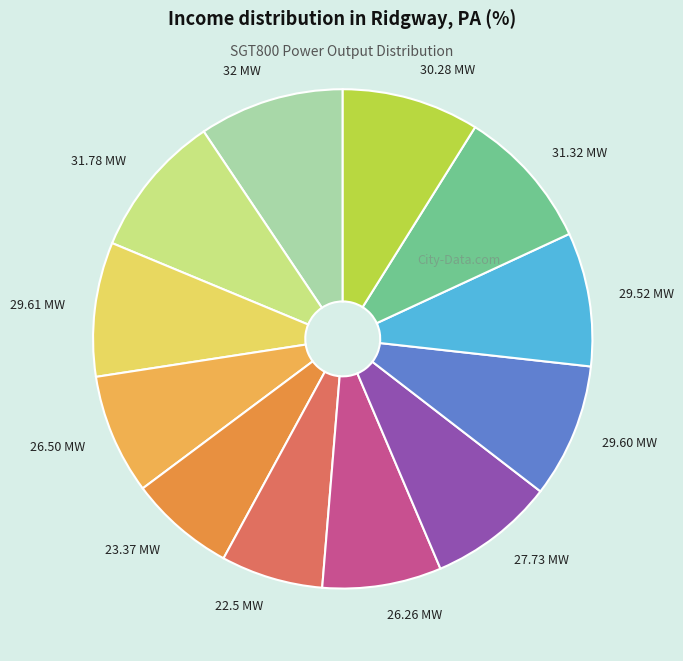

Count the number of slices in the pie.

12